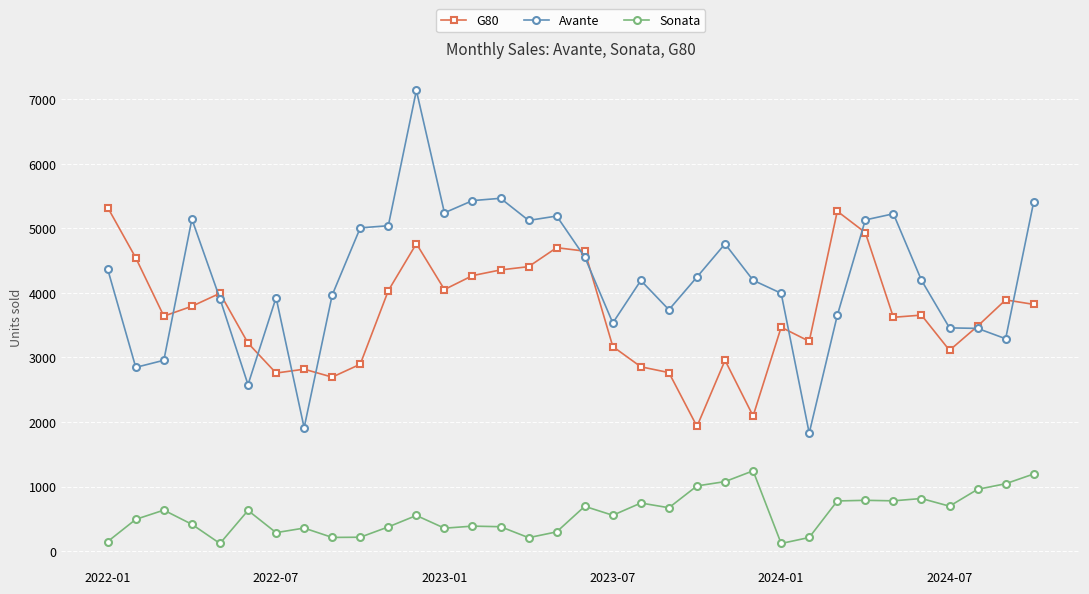

Count the number of data series in this chart.

3